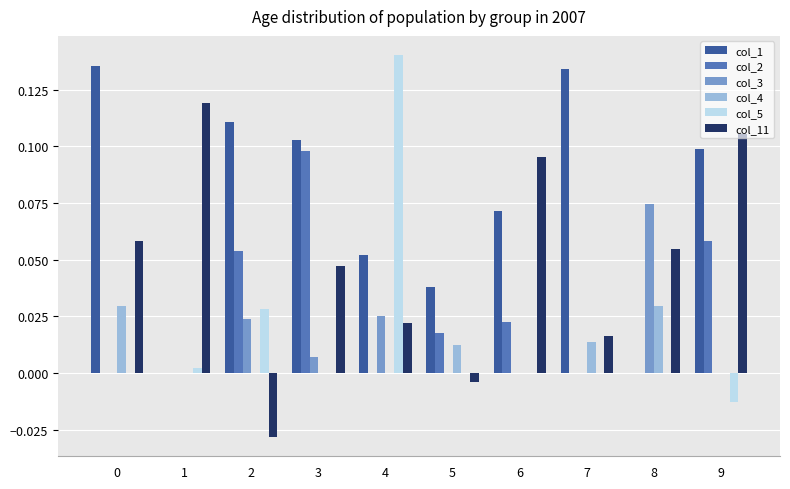

Which series has the largest total across all categories?

col_1